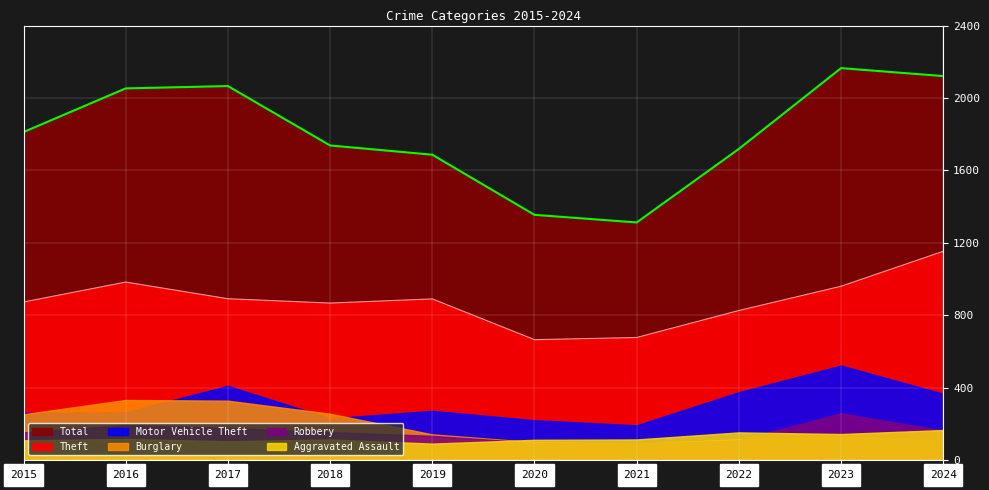

How many interior local valleys does the Theft series have?

2